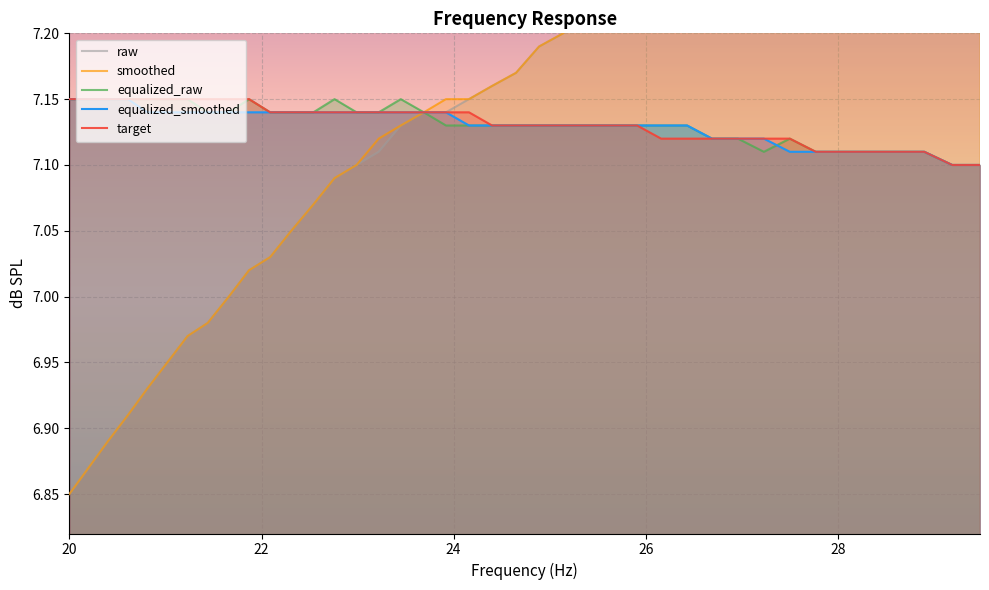

What is the minimum value for smoothed?

6.8